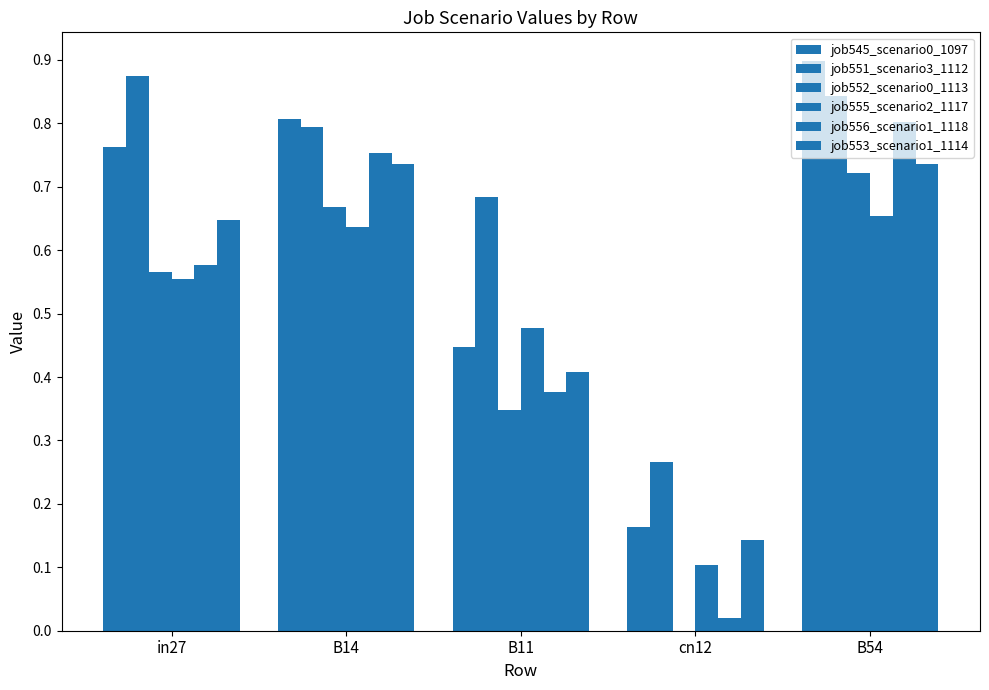

At which category is the sum across all series the highest?

B54